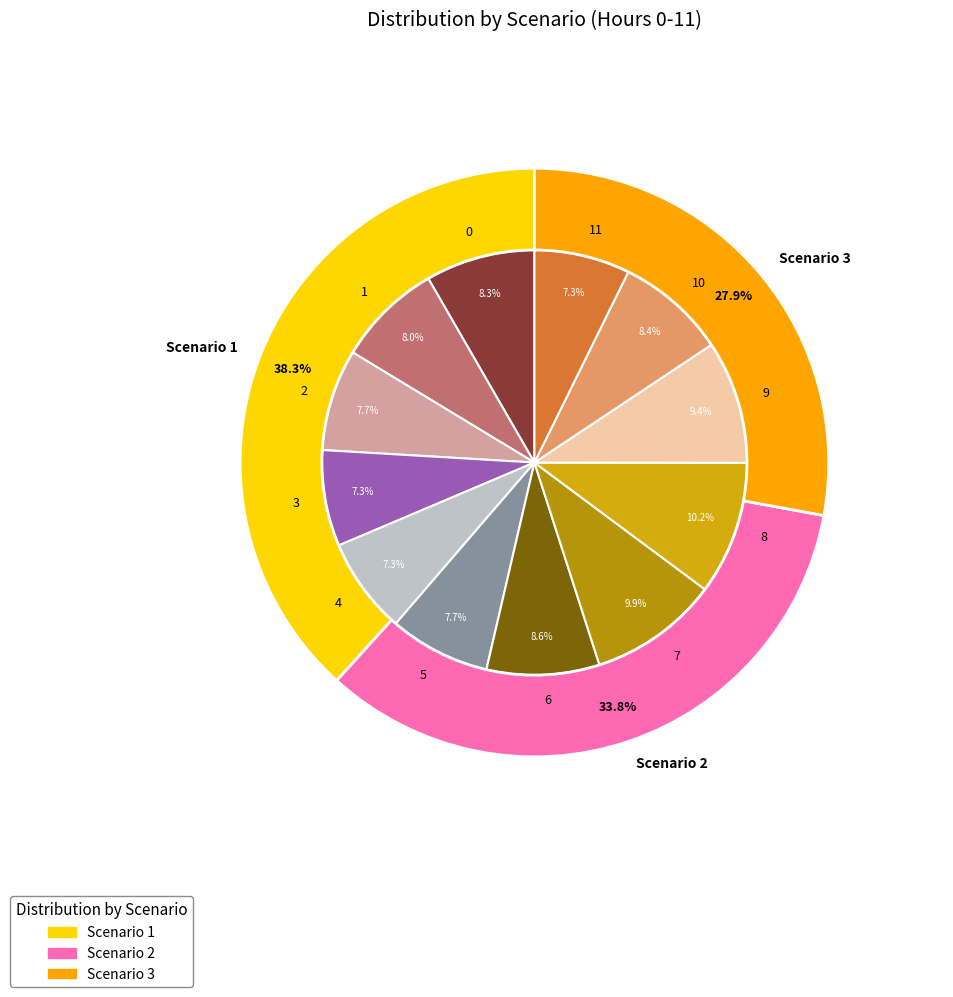

Do 11 and 0 together represent more than half of the pie?

No